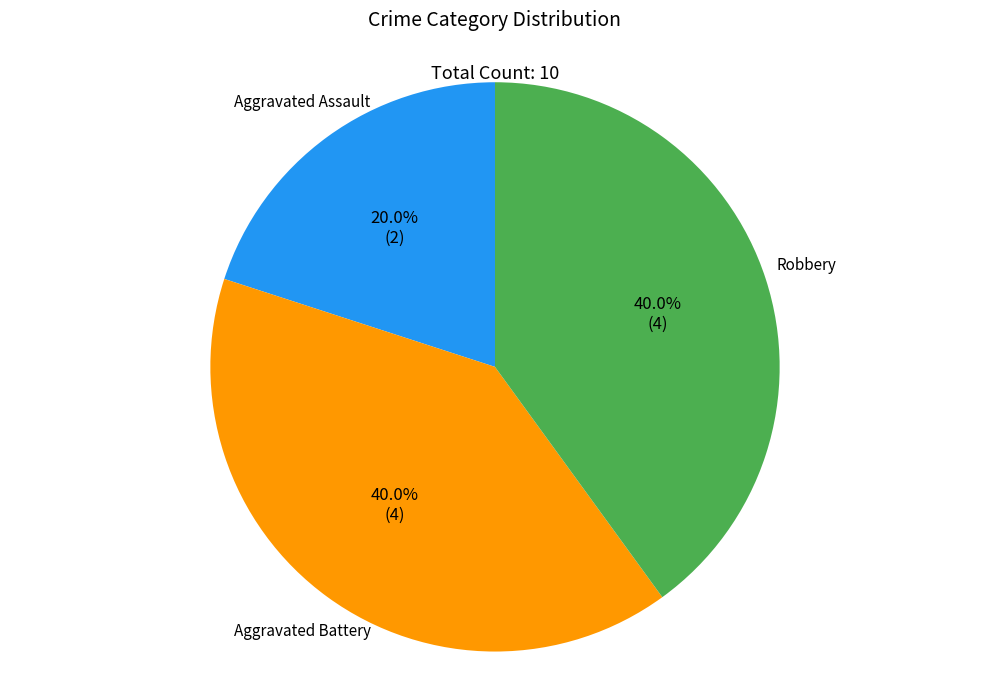

How much of the chart is everything except Robbery?

60.0%